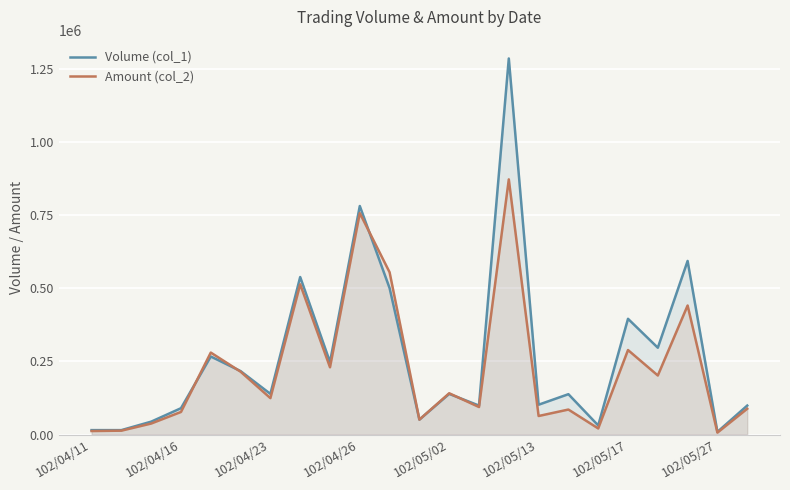

Which series has the largest range (max minus min)?

Volume (col_1)